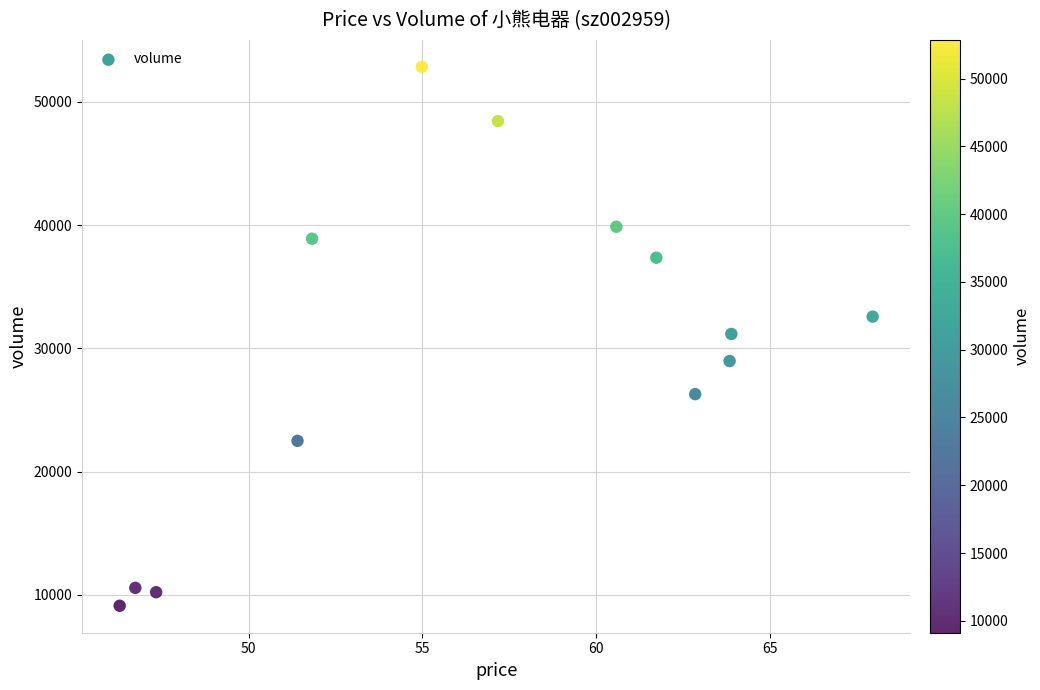

What is the range of Y values (max minus min)?

43729